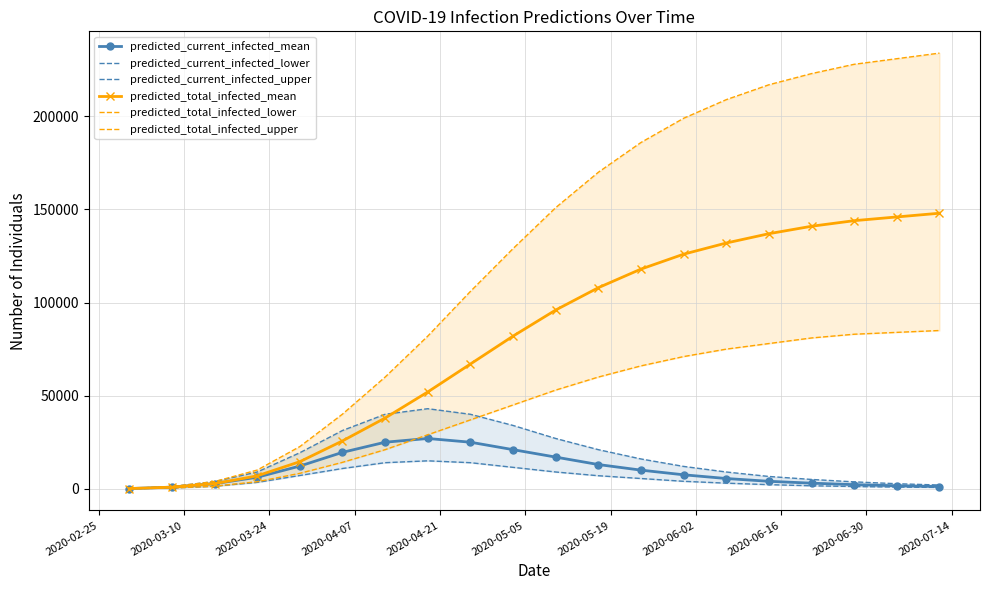

How many categories are shown in the chart?

20